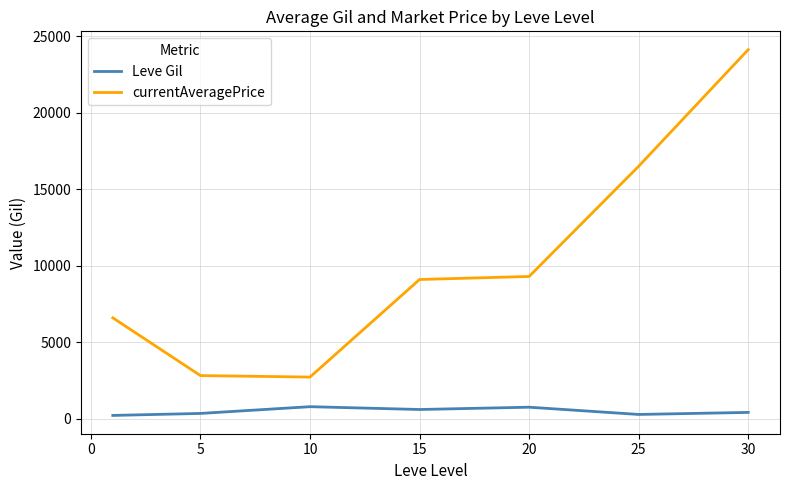

Which series has the largest total across all categories?

currentAveragePrice